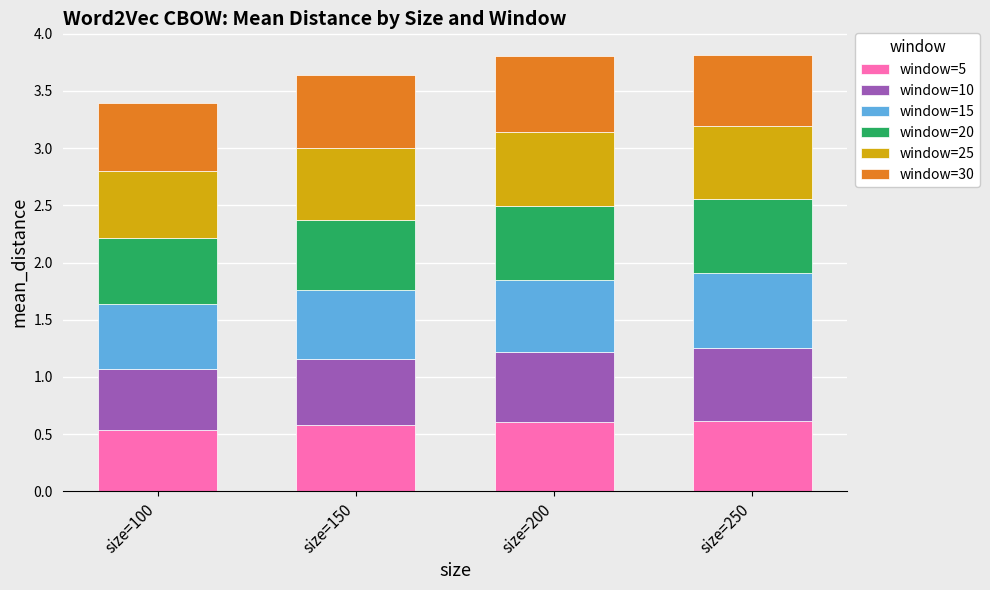

The window=5 series shows 0.5 at size=100. True or false?

True